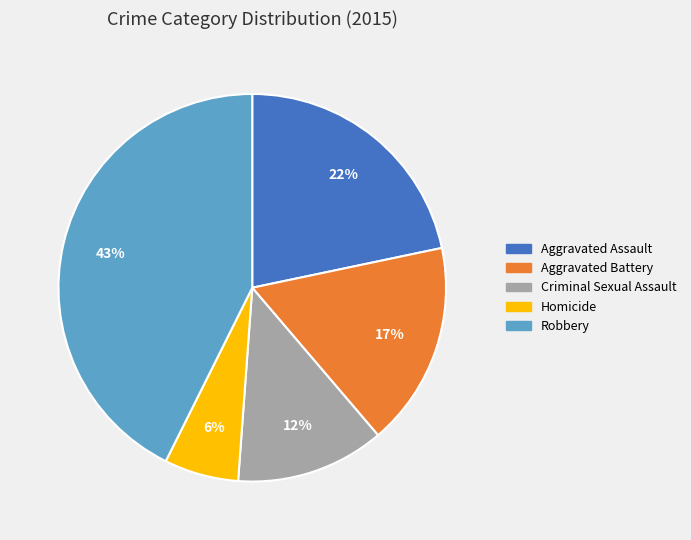

Rank the categories by value from lowest to highest.

Homicide, Criminal Sexual Assault, Aggravated Battery, Aggravated Assault, Robbery